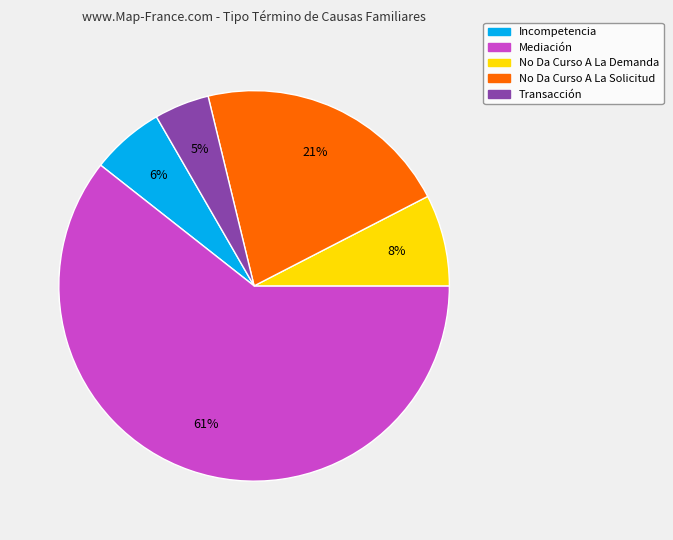

What percentage is the Incompetencia slice, to the nearest percent?

6%